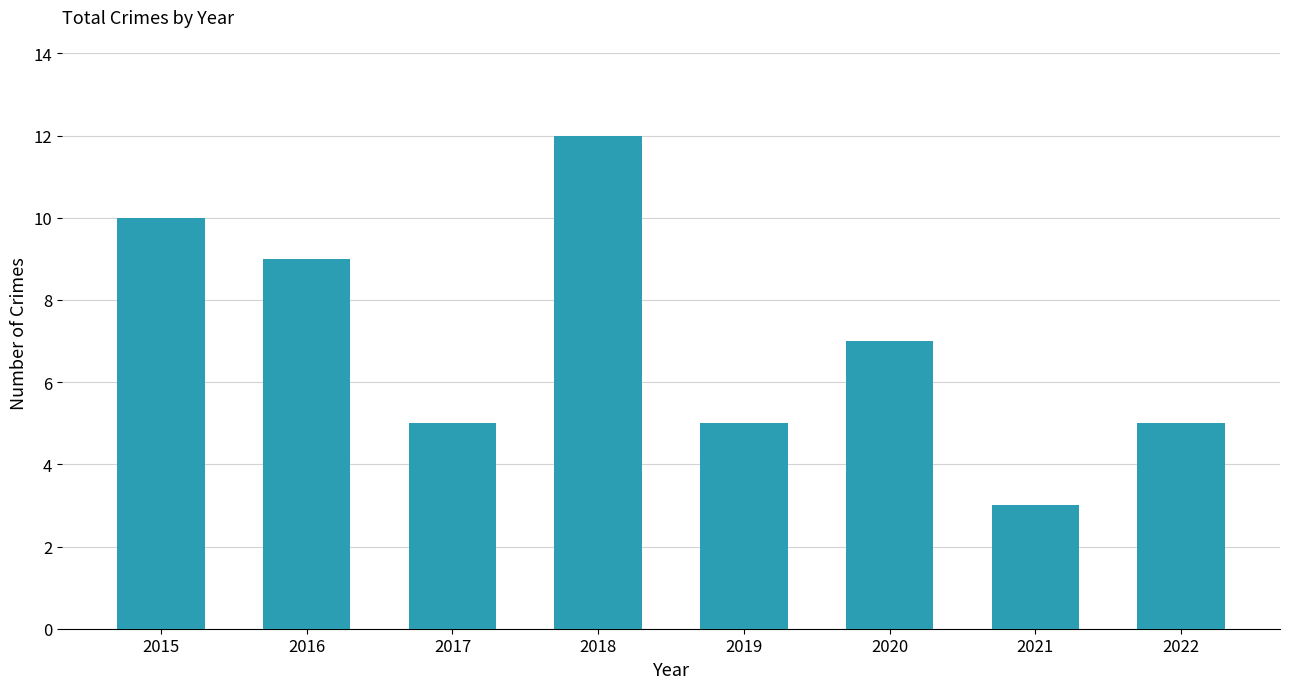

What is the value of the 8th bar from the left?

5